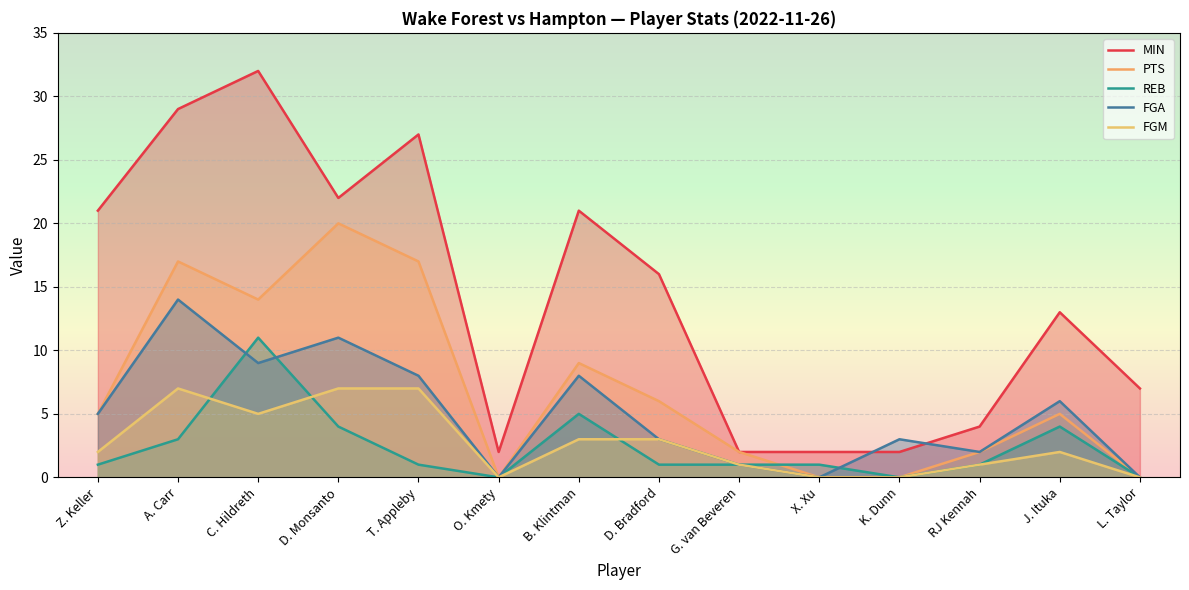

At which label does PTS first exceed 5?

A. Carr